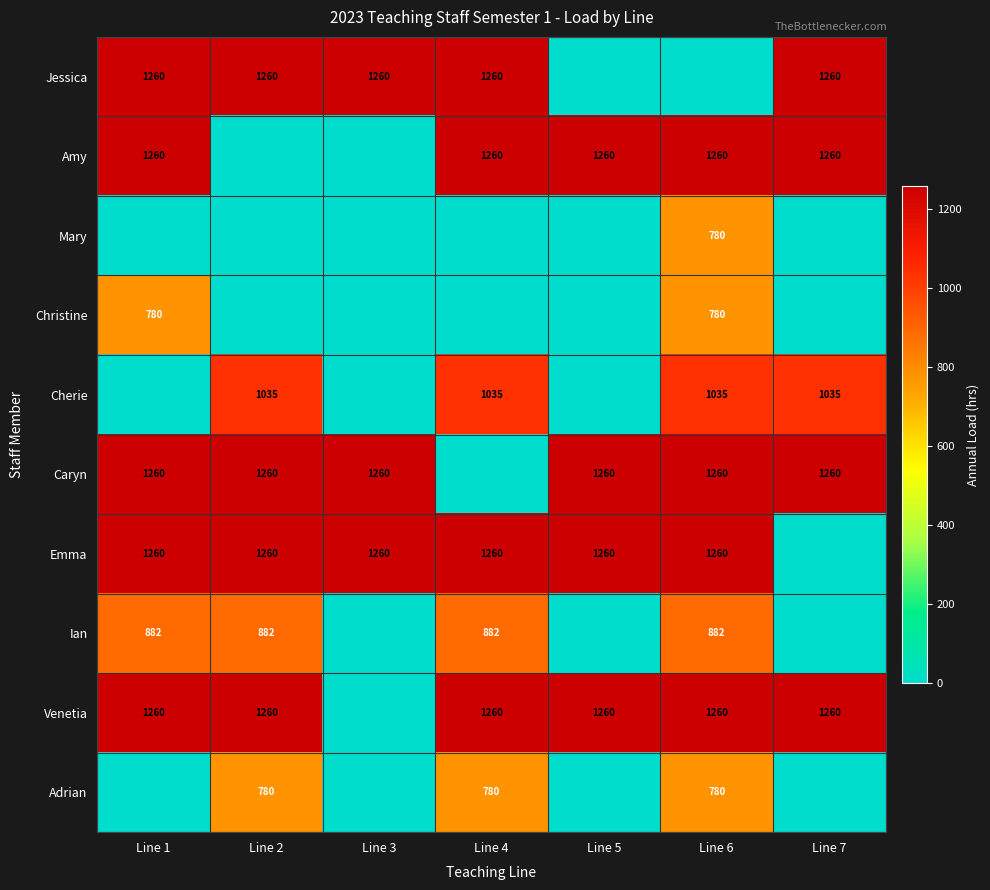

What is the spread (max minus min) of values at Line 2?

1260